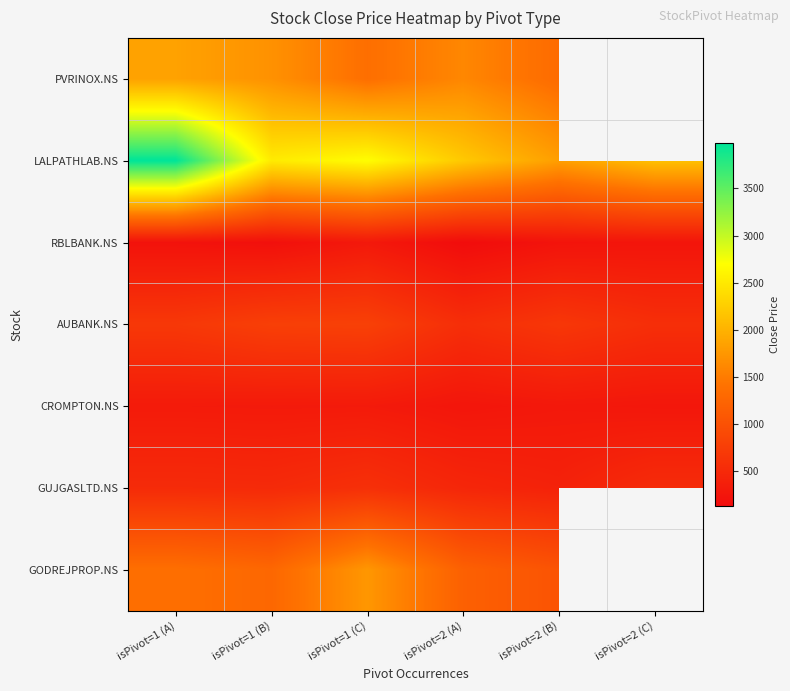

At which label does GODREJPROP.NS reach its peak?

isPivot=1 (C)